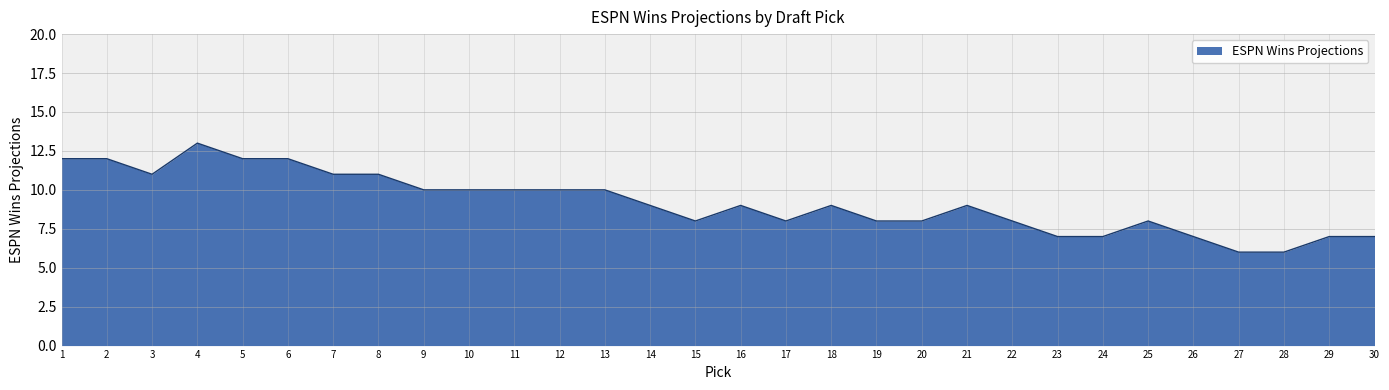

What is the greatest value displayed?

13